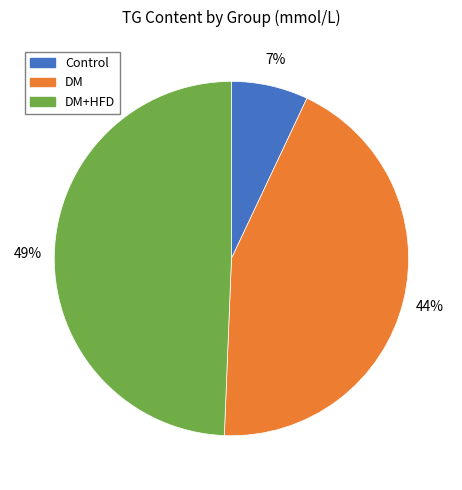

To the nearest percent, what is the difference between the largest and smallest slice percentages?

42%